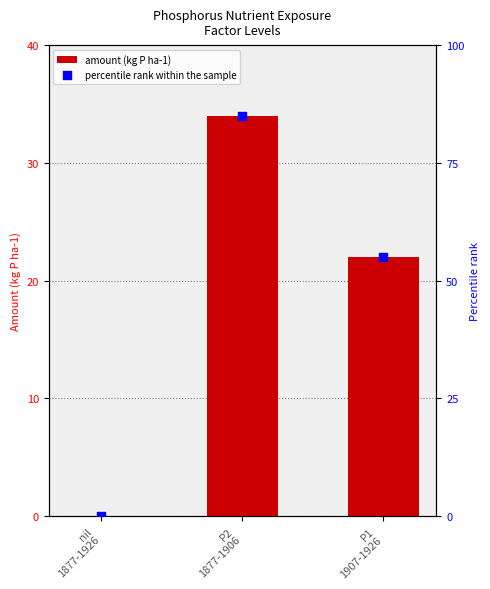

At which category is the sum across all series the highest?

P2
1877-1906